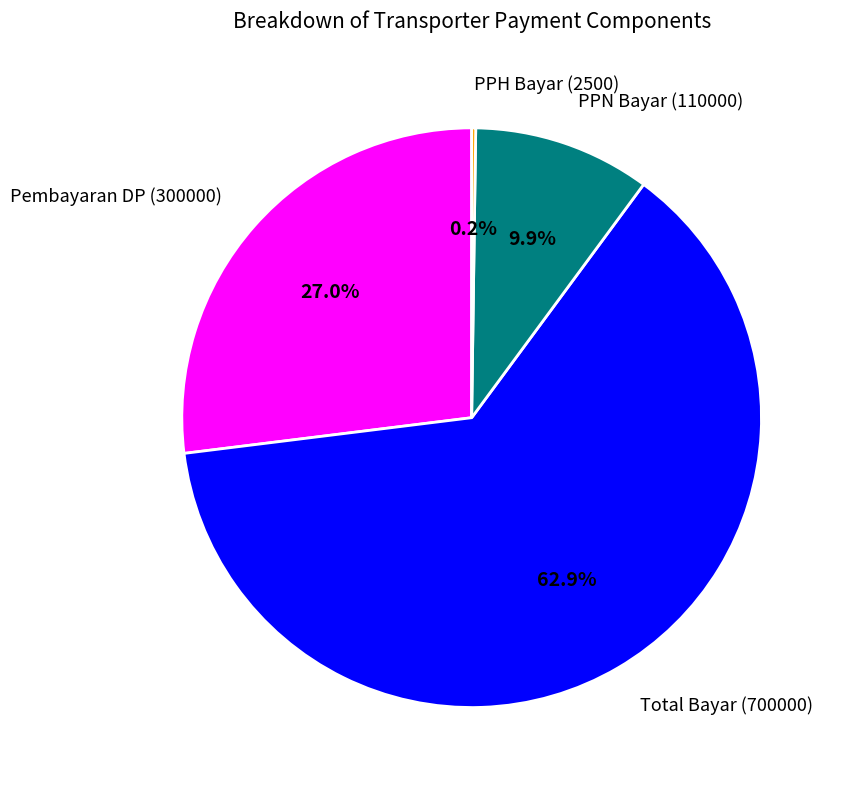

Which slice is the largest?

Total Bayar (700000)